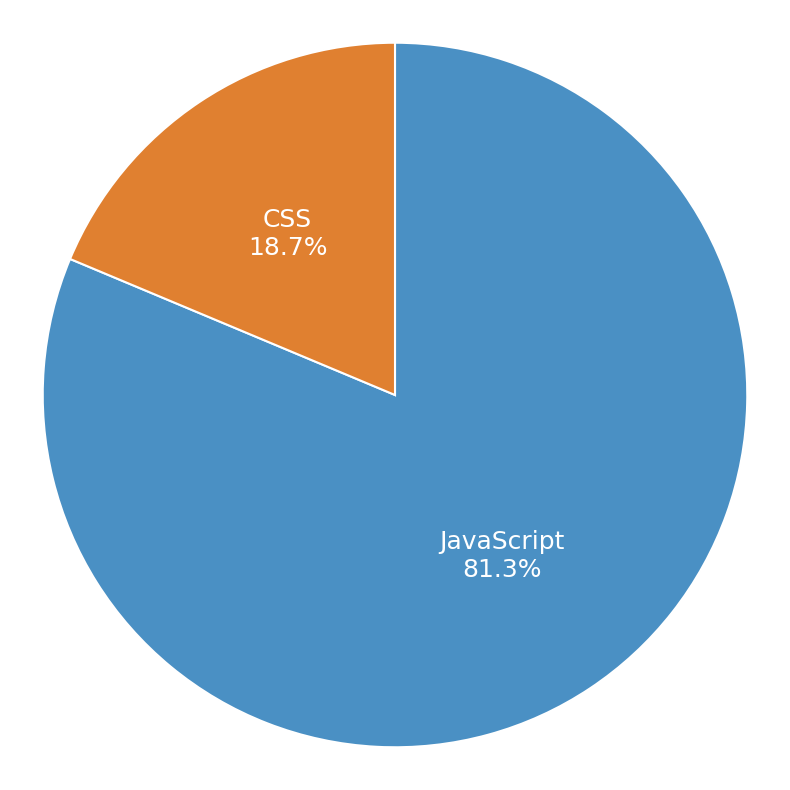

True or false: CSS accounts for 19% of the total.

True